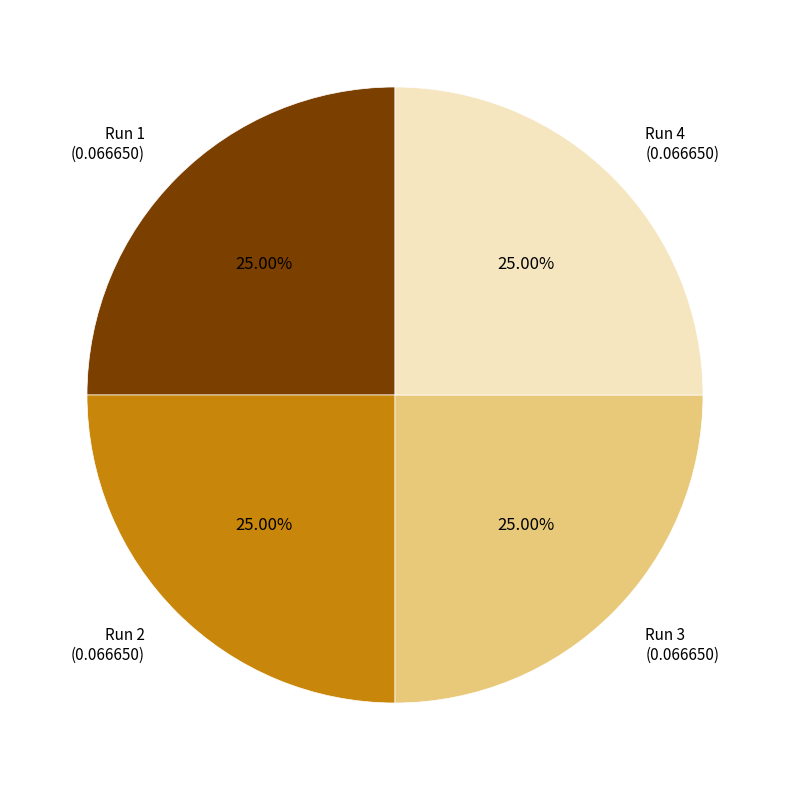

What portion of the pie excludes Run 2?

75.0%